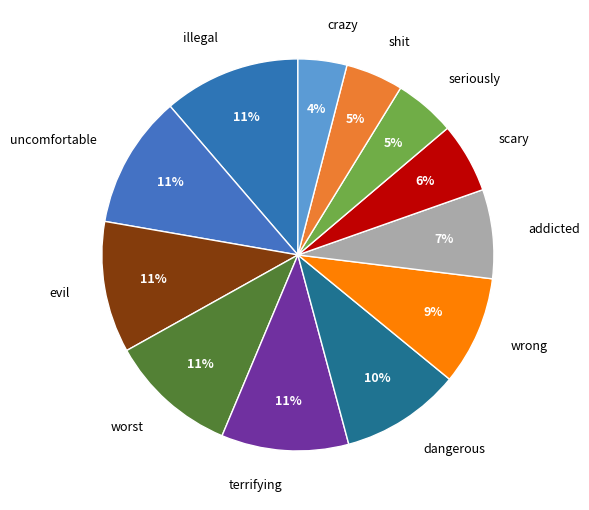

What percentage is the crazy slice, to the nearest percent?

4%